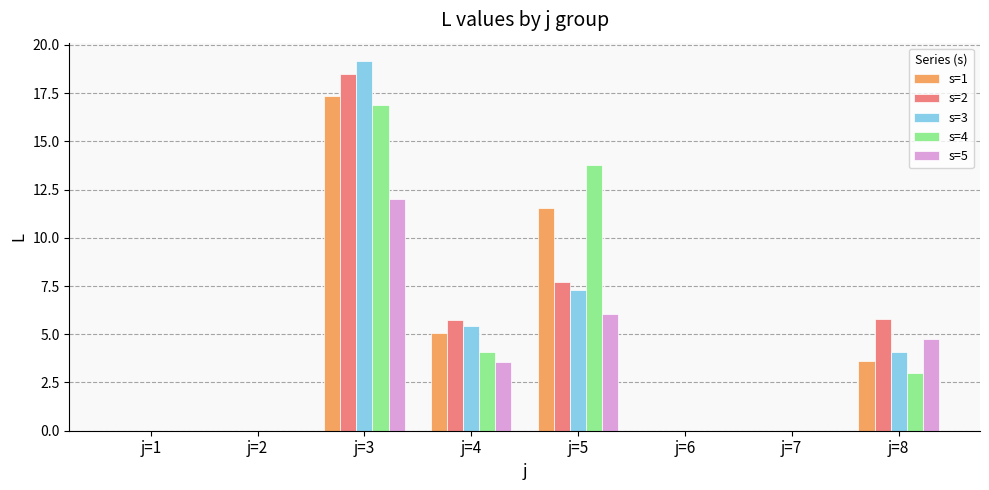

What is the sum of the s=2 values at j=2 and j=4?

5.8